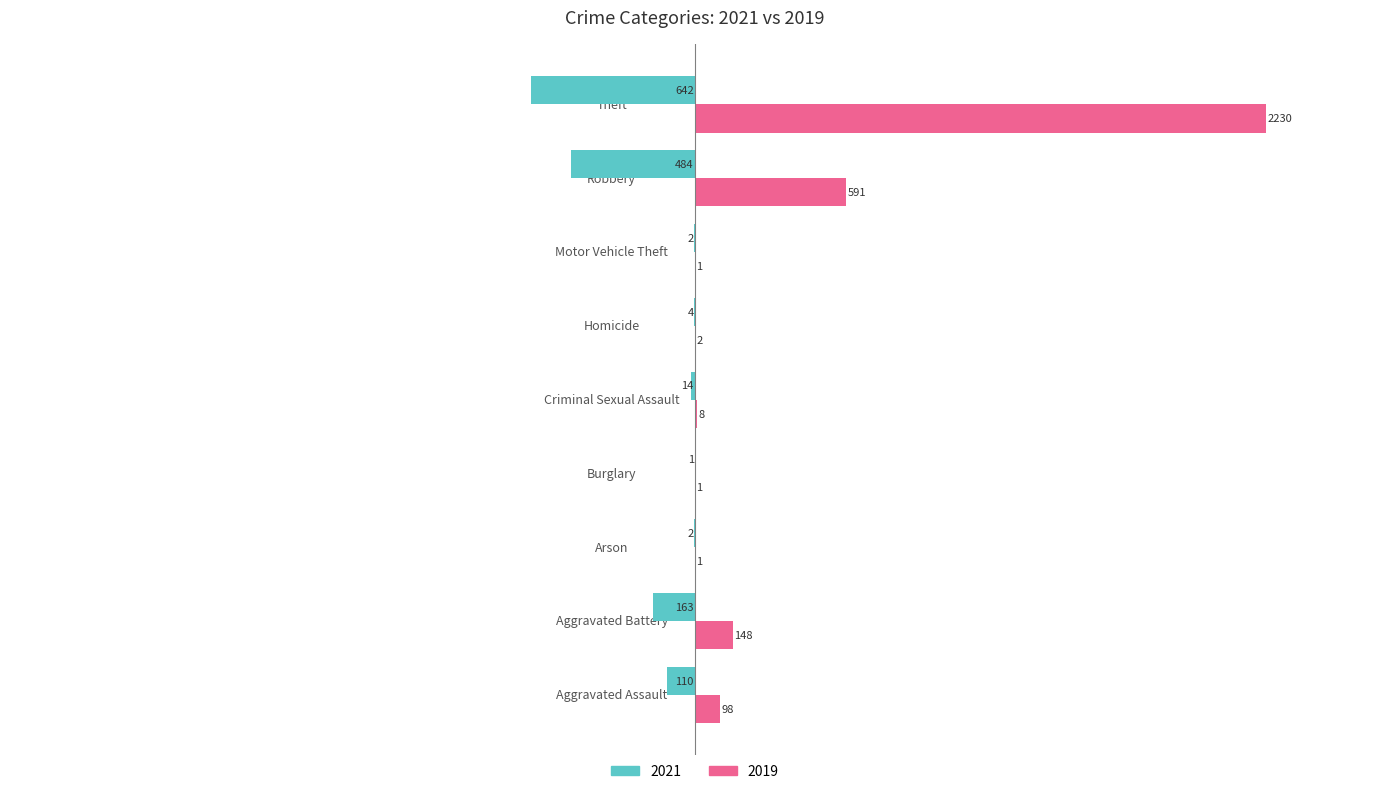

Is it true that 2021 equals -167 at Robbery?

False